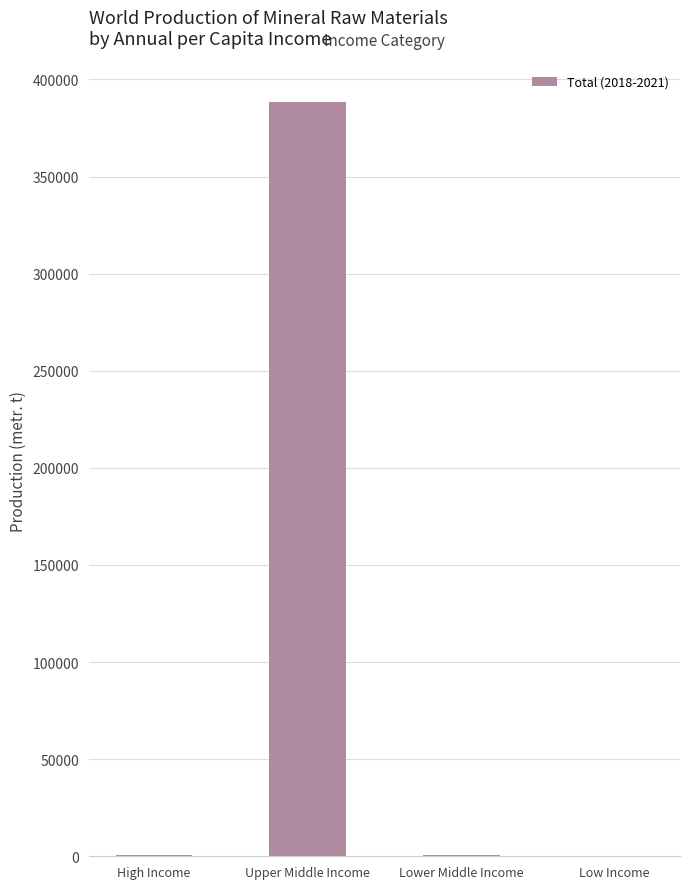

The value at Upper Middle Income is 686740. True or false?

False